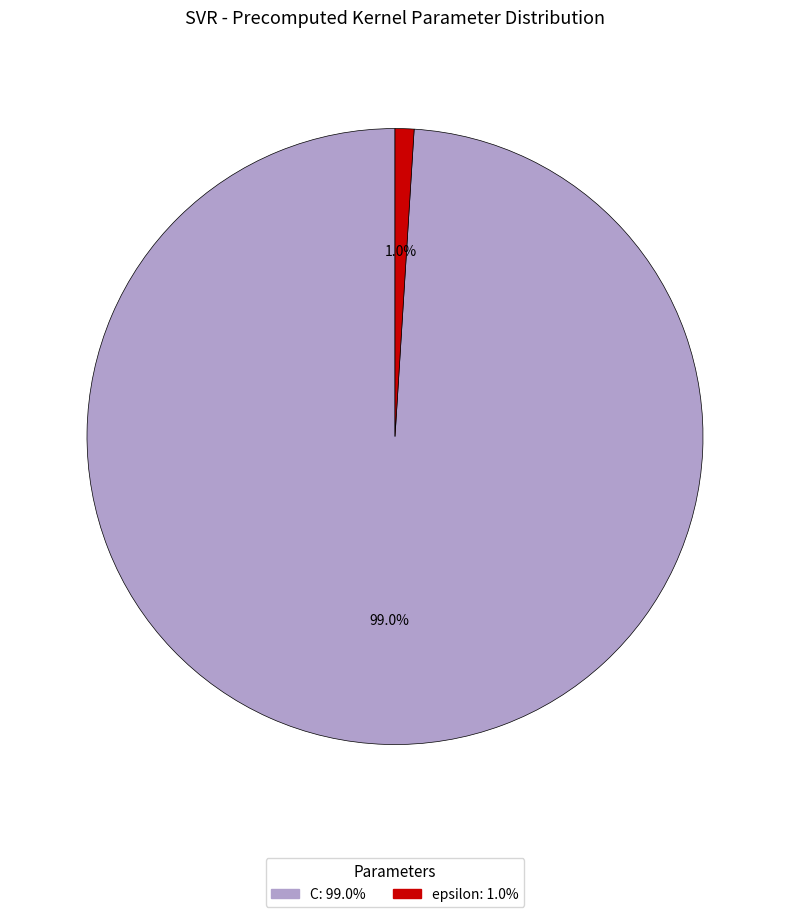

How many segments does this pie chart have?

2